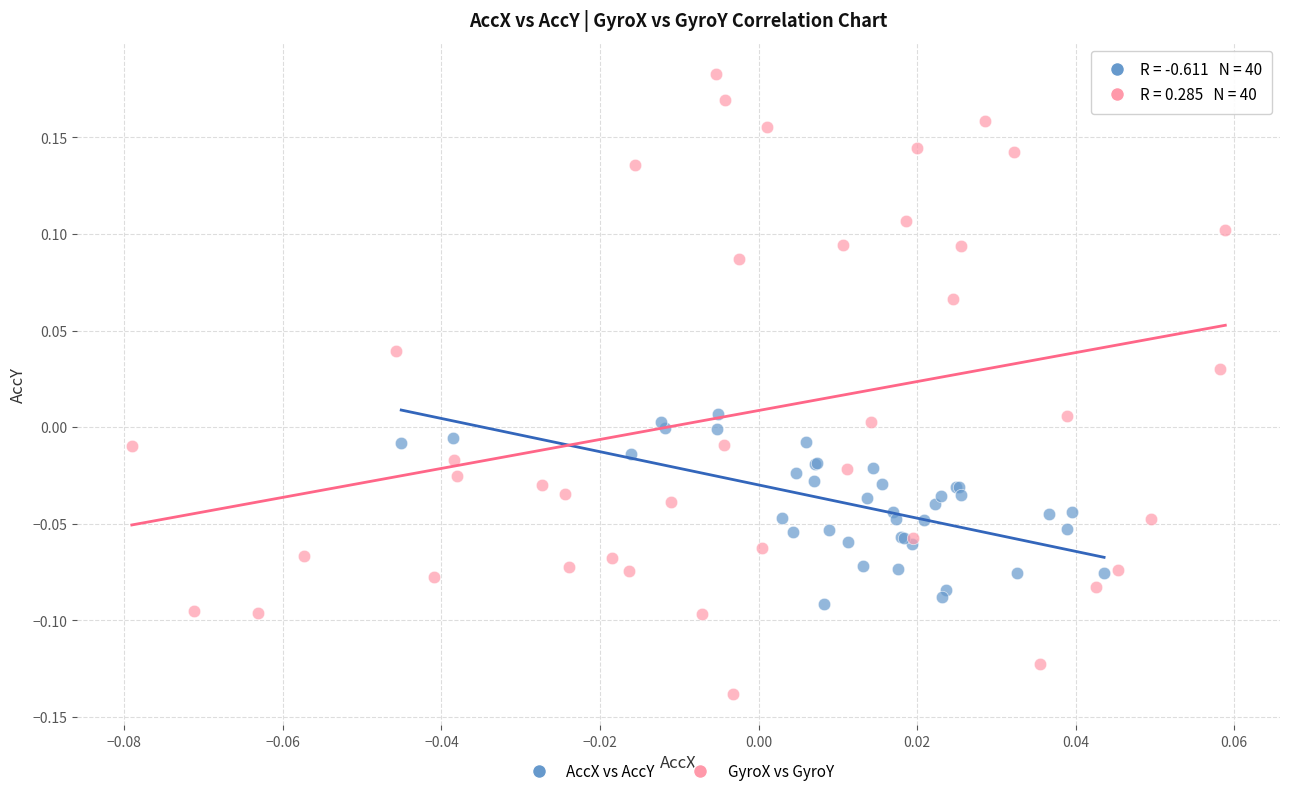

Which series contains the lowest Y value?

GyroX vs GyroY